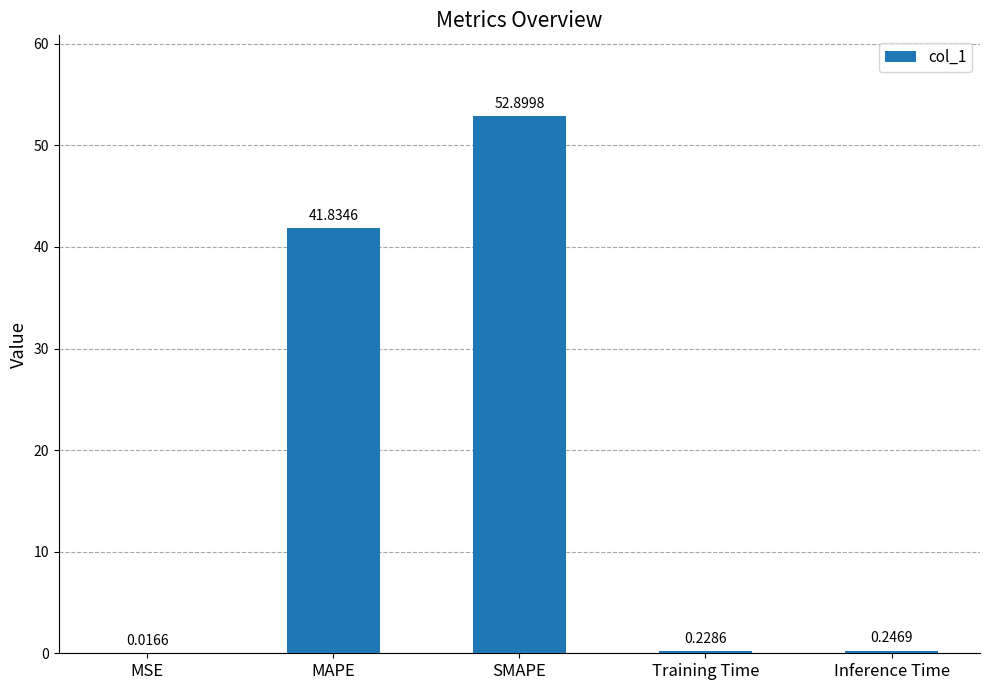

What is the sum of all values?

95.2